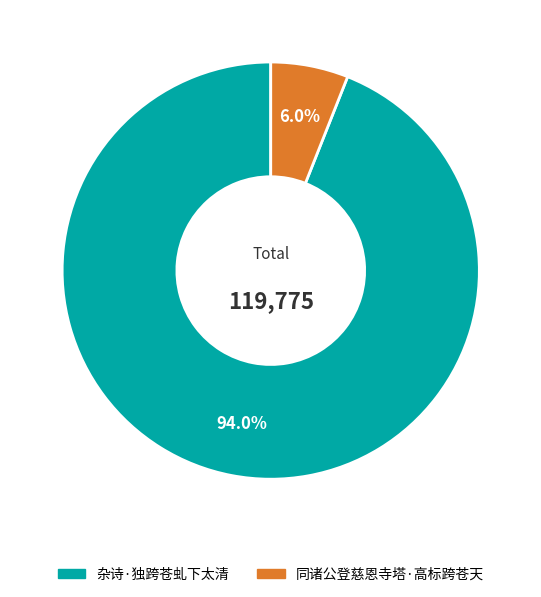

Which slice is the smallest?

同诸公登慈恩寺塔·高标跨苍天